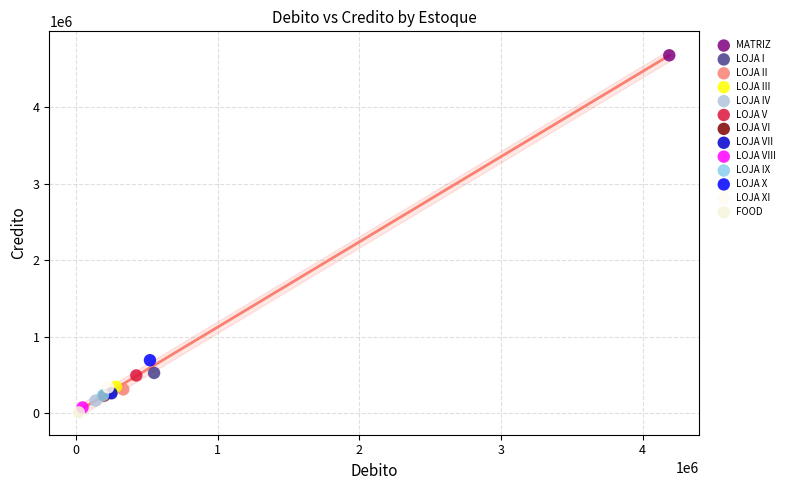

What are all the series names shown in the legend?

MATRIZ, LOJA I, LOJA II, LOJA III, LOJA IV, LOJA V, LOJA VI, LOJA VII, LOJA VIII, LOJA IX, LOJA X, LOJA XI, FOOD